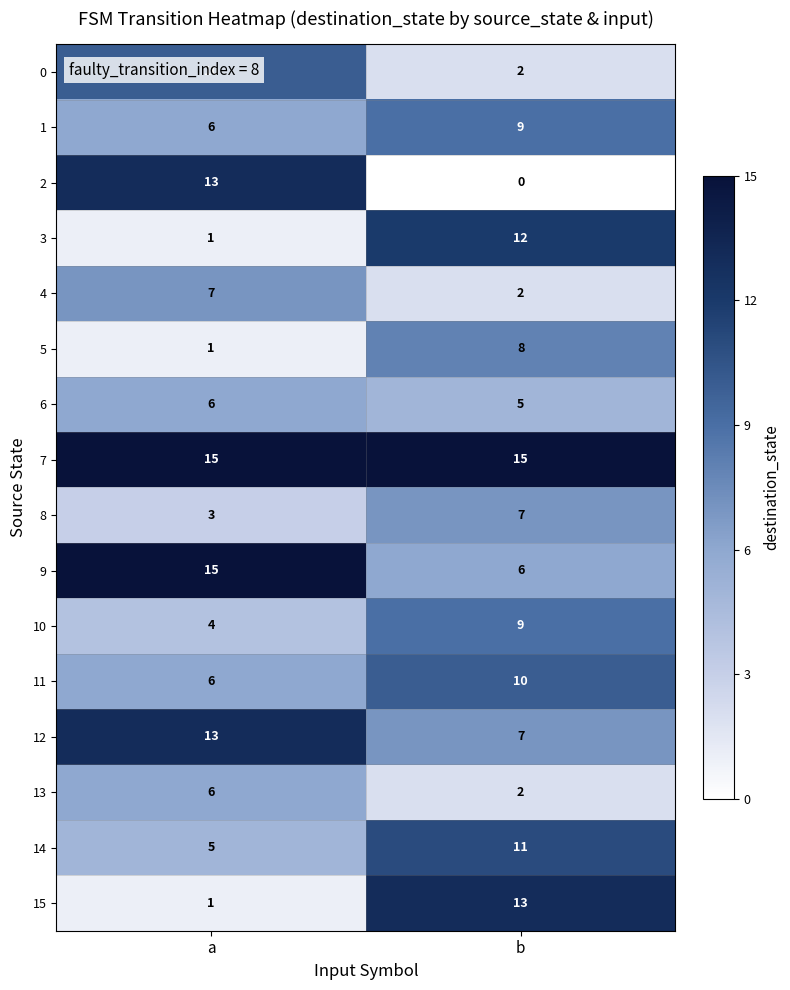

What is the minimum value for 11?

6